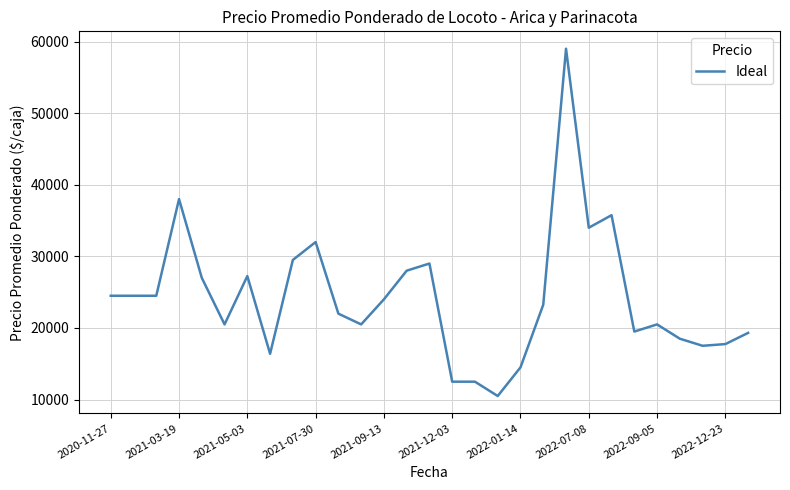

True or false: the data has more than 1 interior local peaks.

True